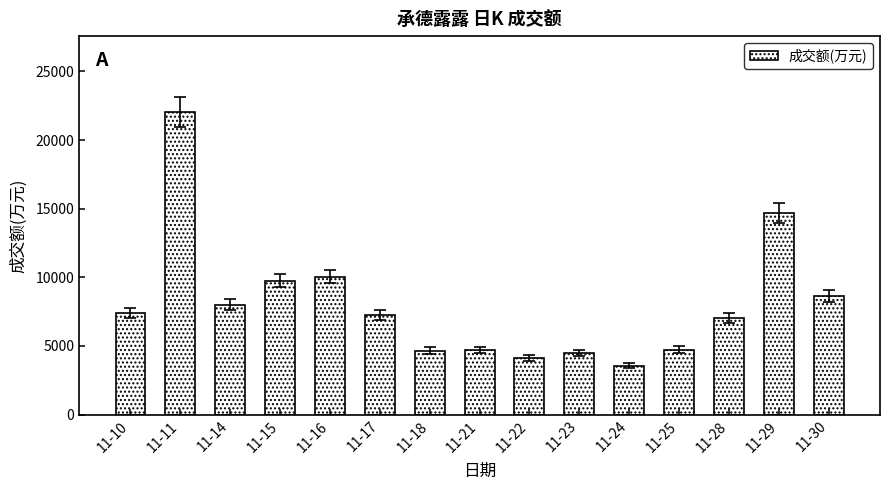

The value at 11-18 is 6958. True or false?

False